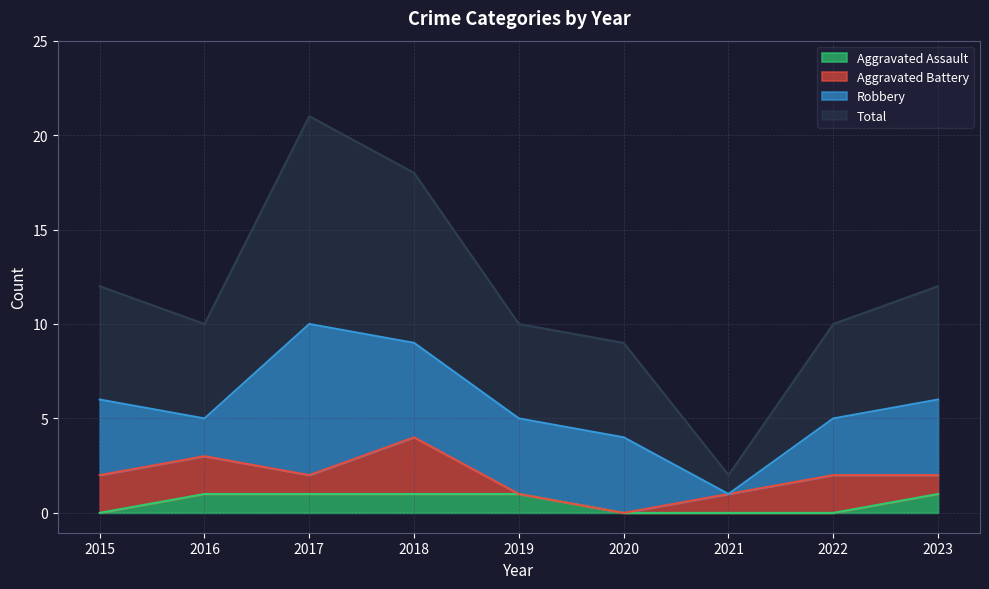

The value of Aggravated Assault at 2017 is 1. True or false?

True